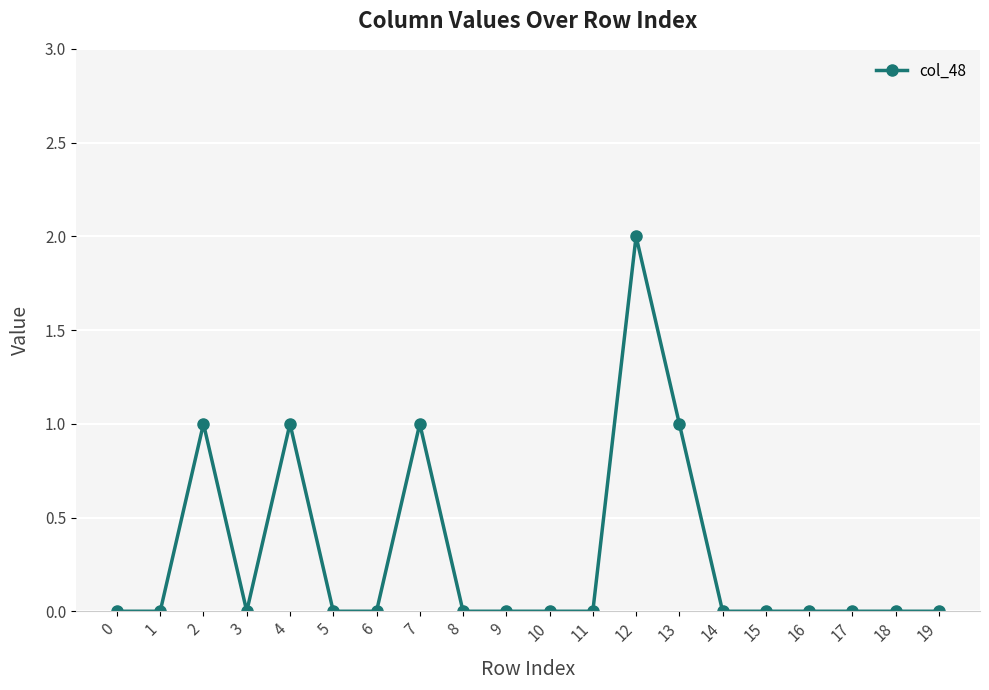

How many lines are shown in the chart?

1